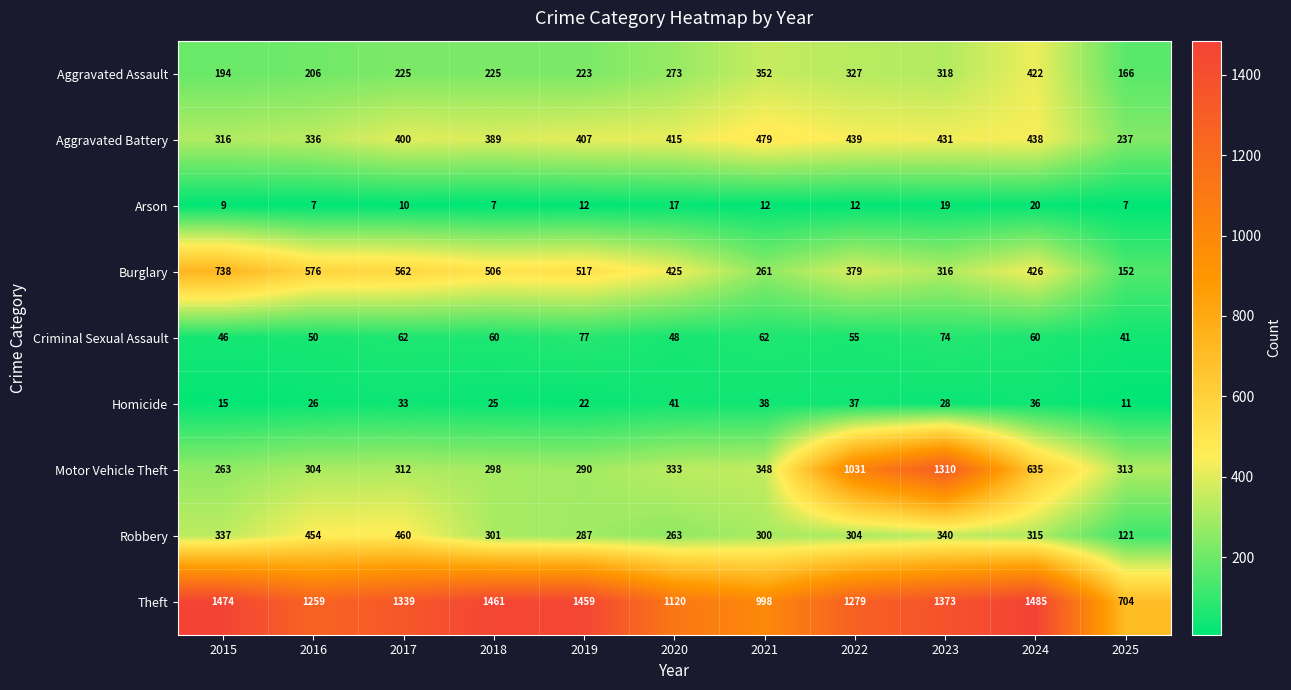

Between 2016 and 2019, which series saw the biggest shift?

Theft